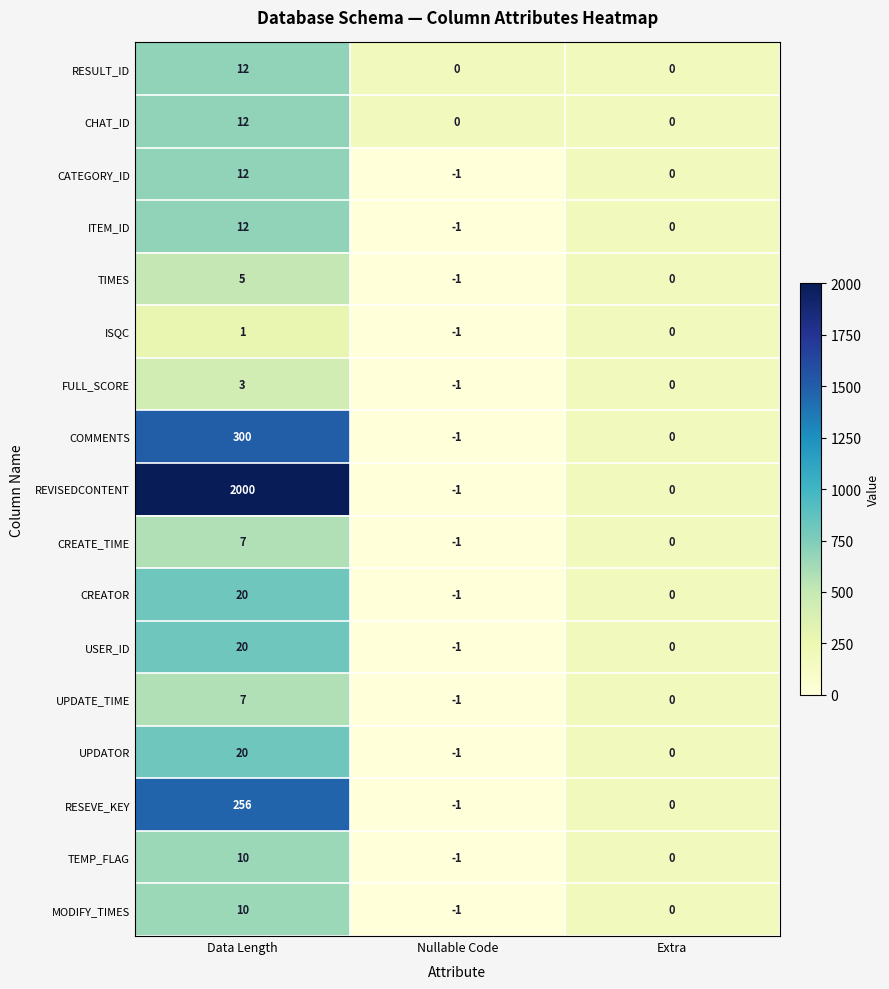

Which series changed the most between Data Length and Extra?

REVISEDCONTENT